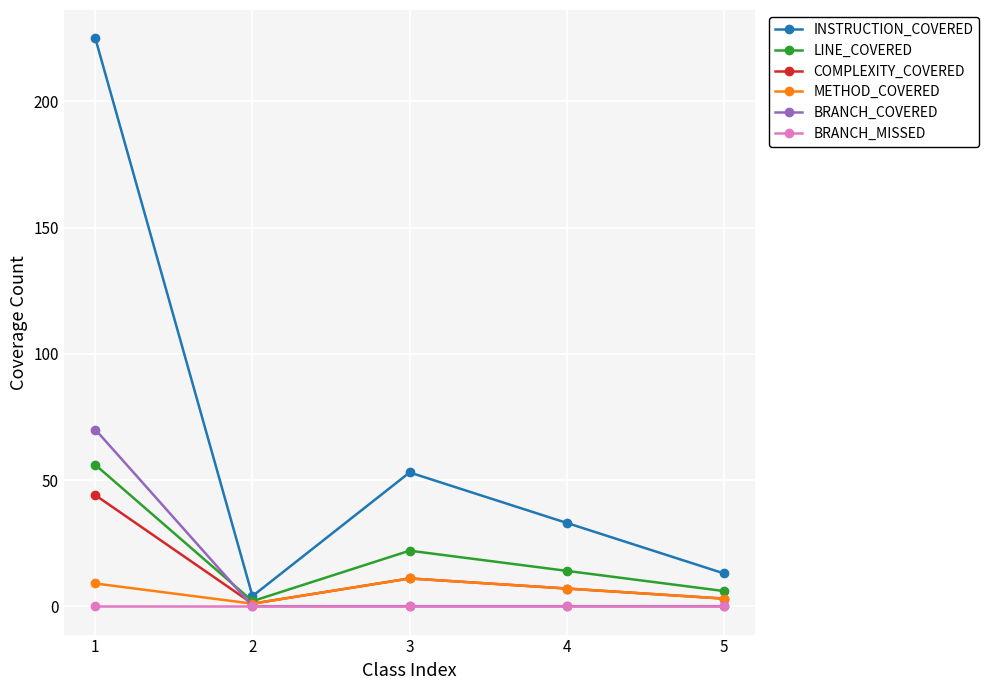

What is the difference between the LINE_COVERED values at 3 and 1?

34